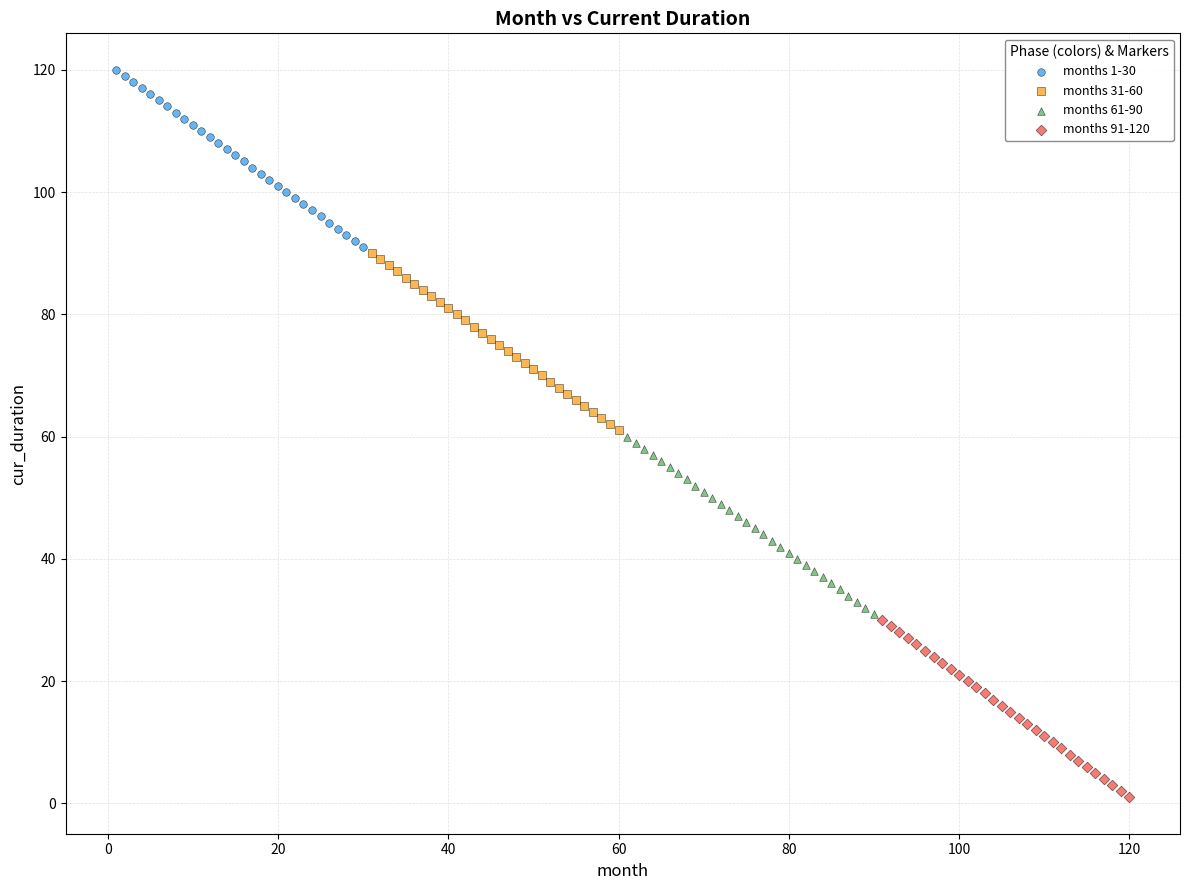

Which series contains the lowest Y value?

months 91-120